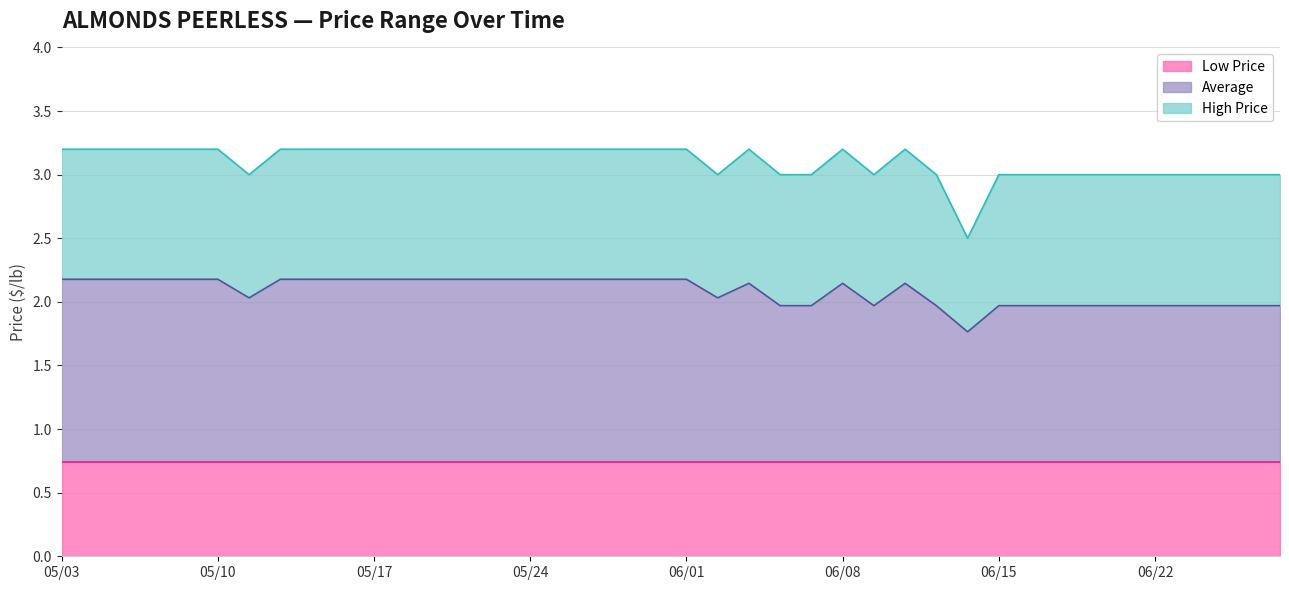

In Average, how many points are higher than both neighbors (excluding endpoints)?

3